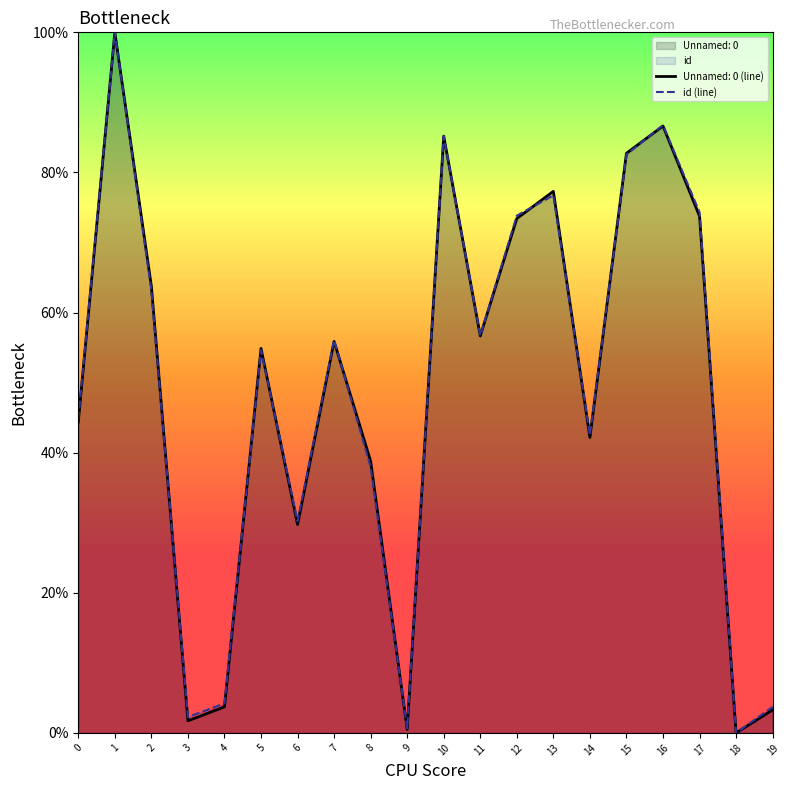

Which label corresponds to the largest value in the chart?

1